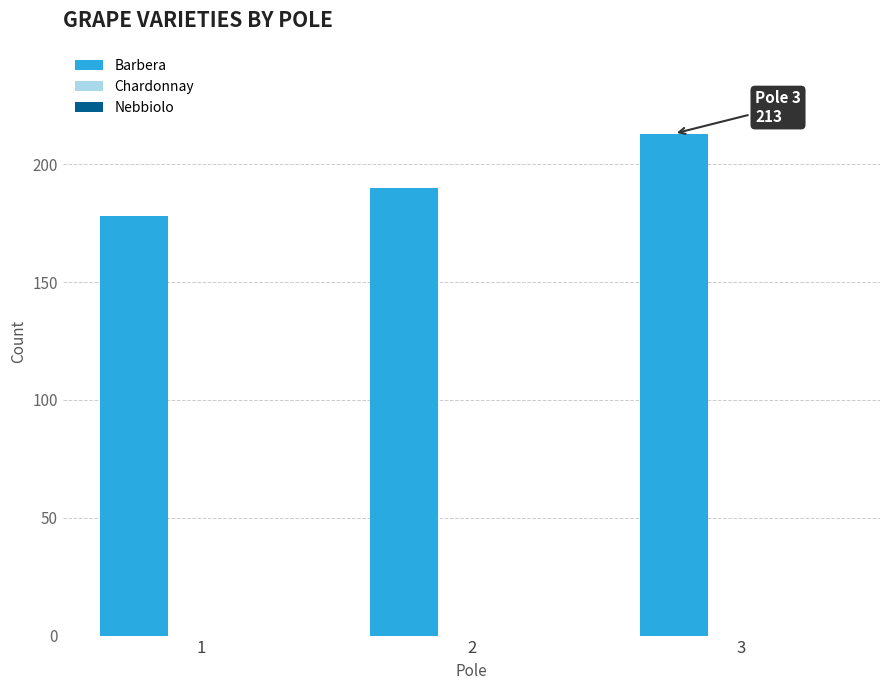

Does the chart contain any negative values?

No